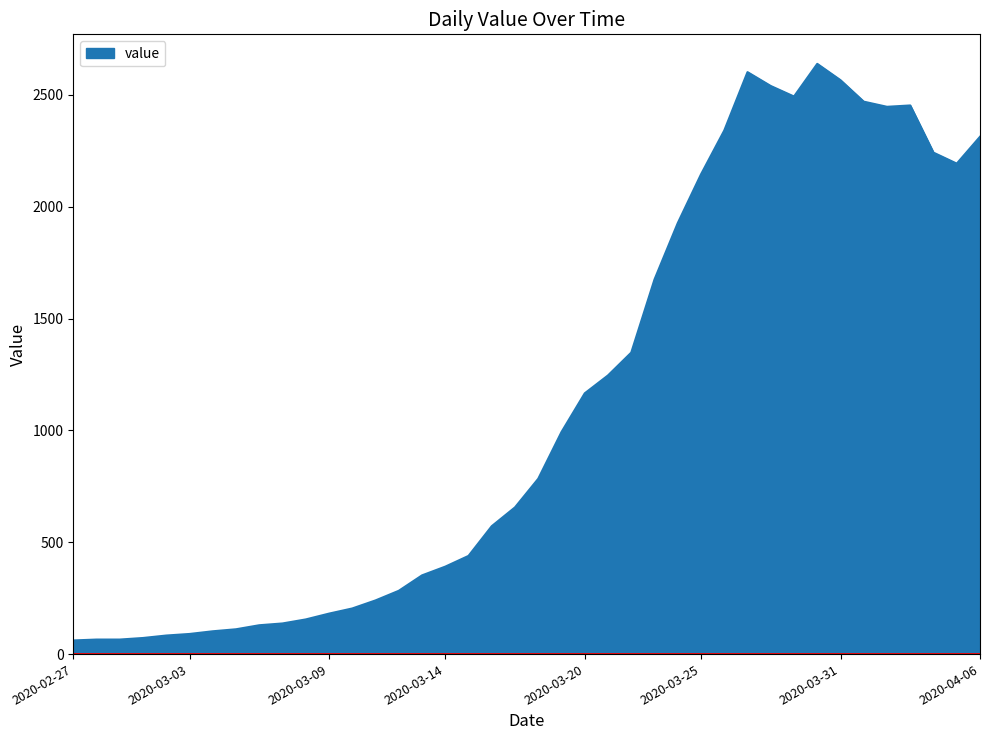

What is the difference between the maximum and minimum values?

2578